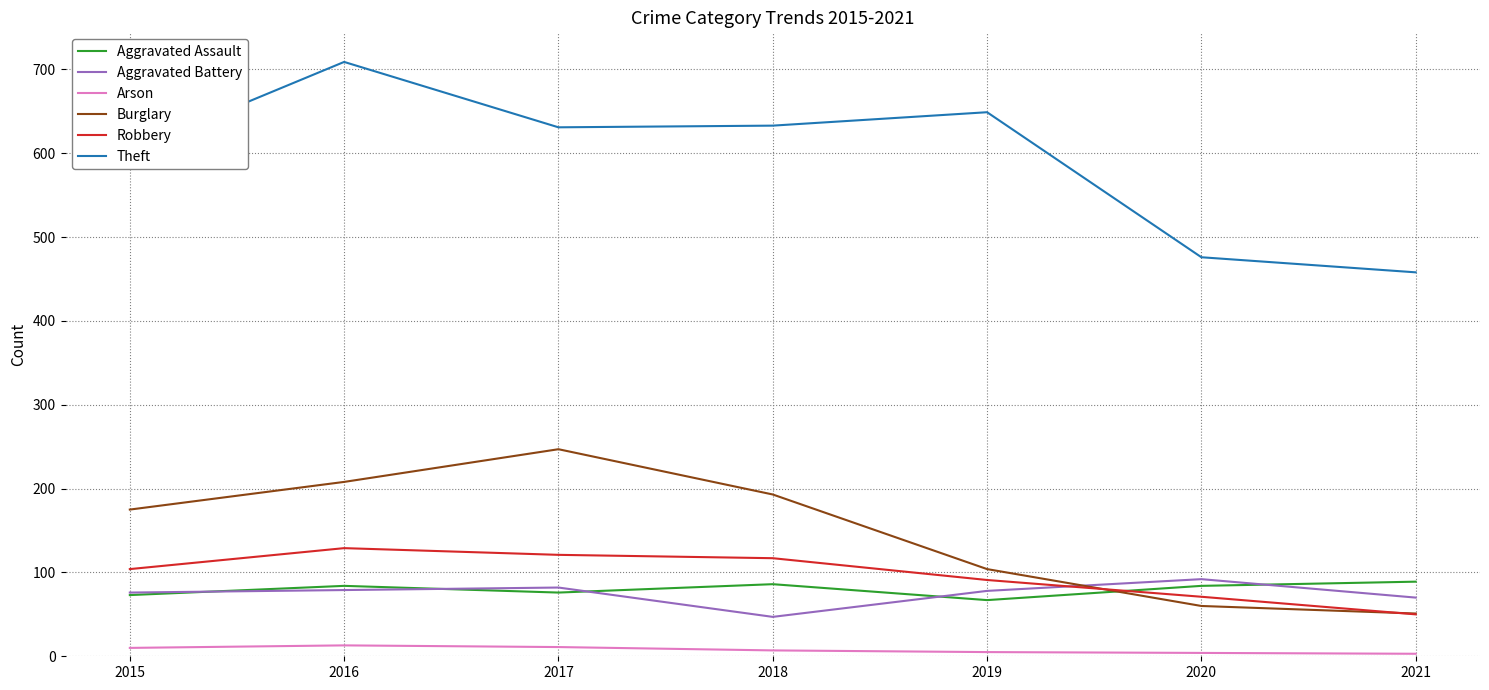

At 2018, list the series in order from smallest to largest.

Arson, Aggravated Battery, Aggravated Assault, Robbery, Burglary, Theft